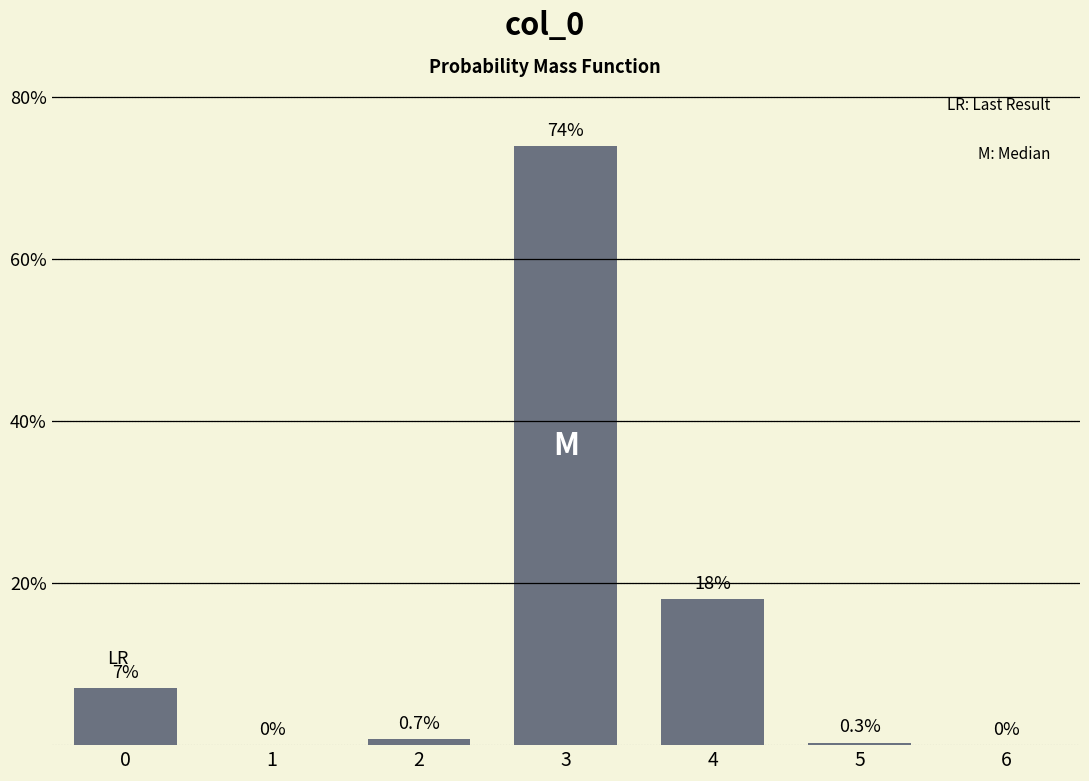

Reading right to left, extract all data points from this chart.

6=0.0	5=0.3	4=18.0	3=74.0	2=0.7	1=0.0	0=7.0